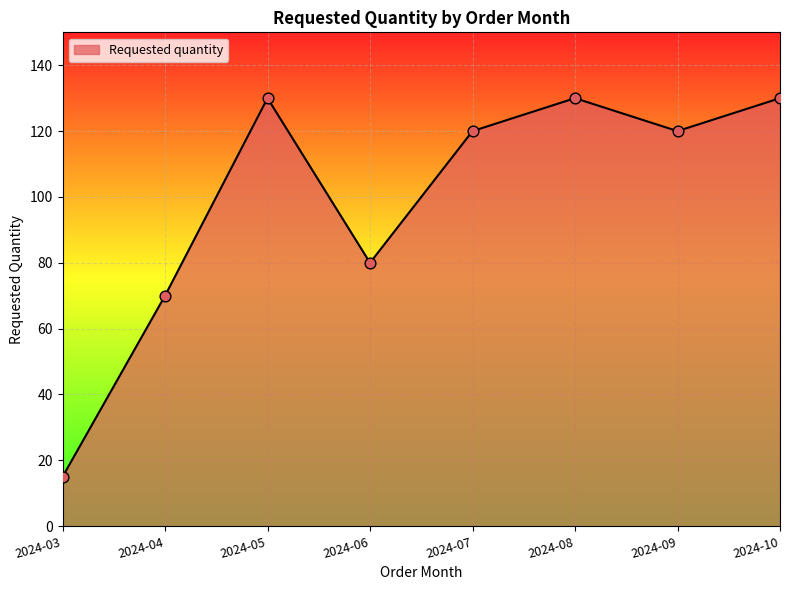

Which has a higher value, 2024-09 or 2024-06?

2024-09